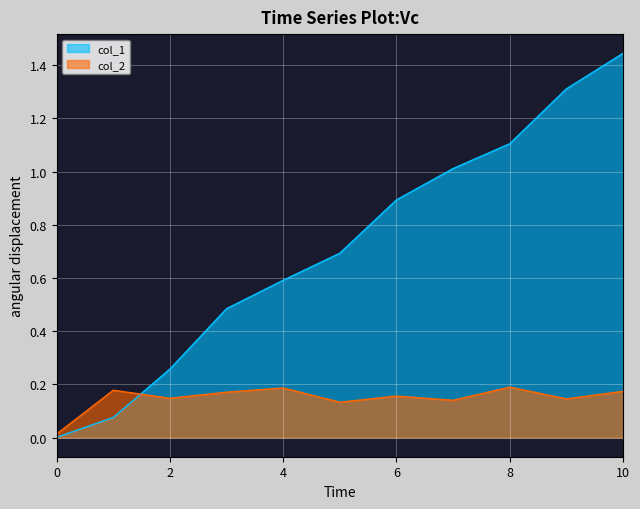

How many times do col_2 and col_1 cross each other?

1